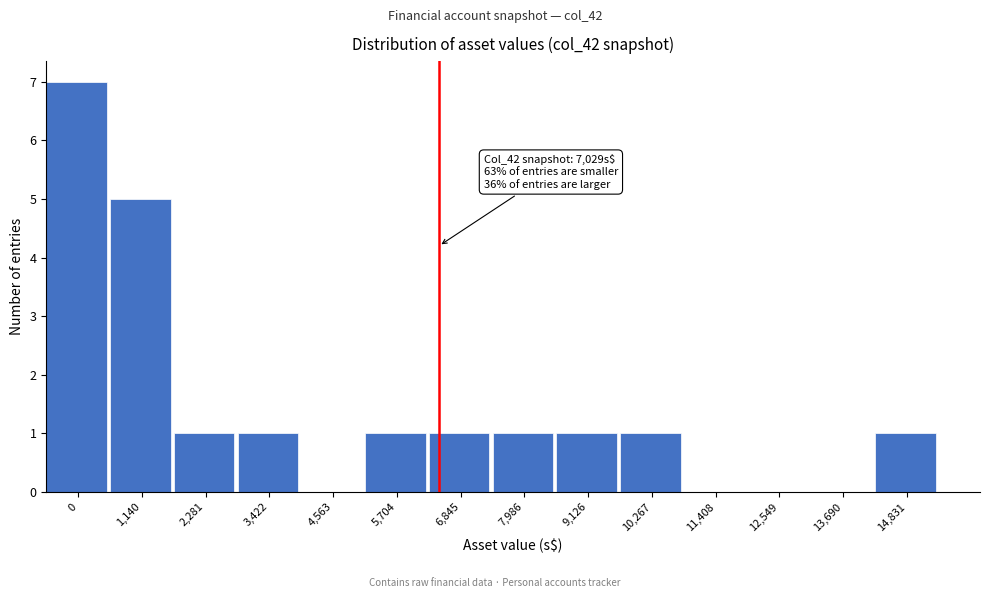

Reading left to right, list all the values displayed in this chart.

0=7	1,140=5	2,281=1	3,422=1	4,563=0	5,704=1	6,845=1	7,986=1	9,126=1	10,267=1	11,408=0	12,549=0	13,690=0	14,831=1